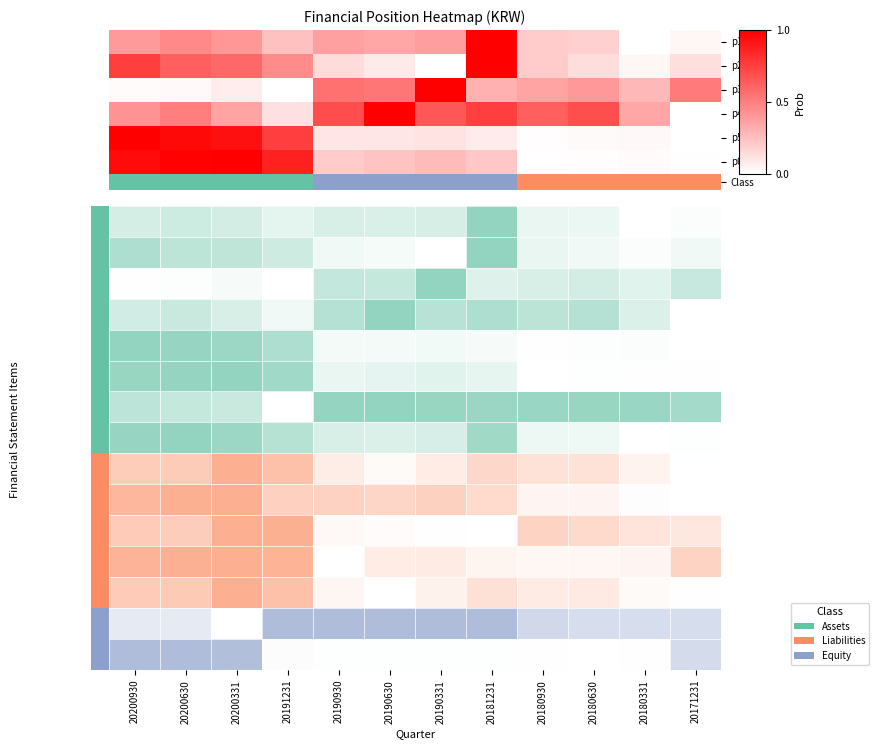

Rank the series by their maximum value, from highest to lowest.

p1, p2, p3, p4, p5, p6